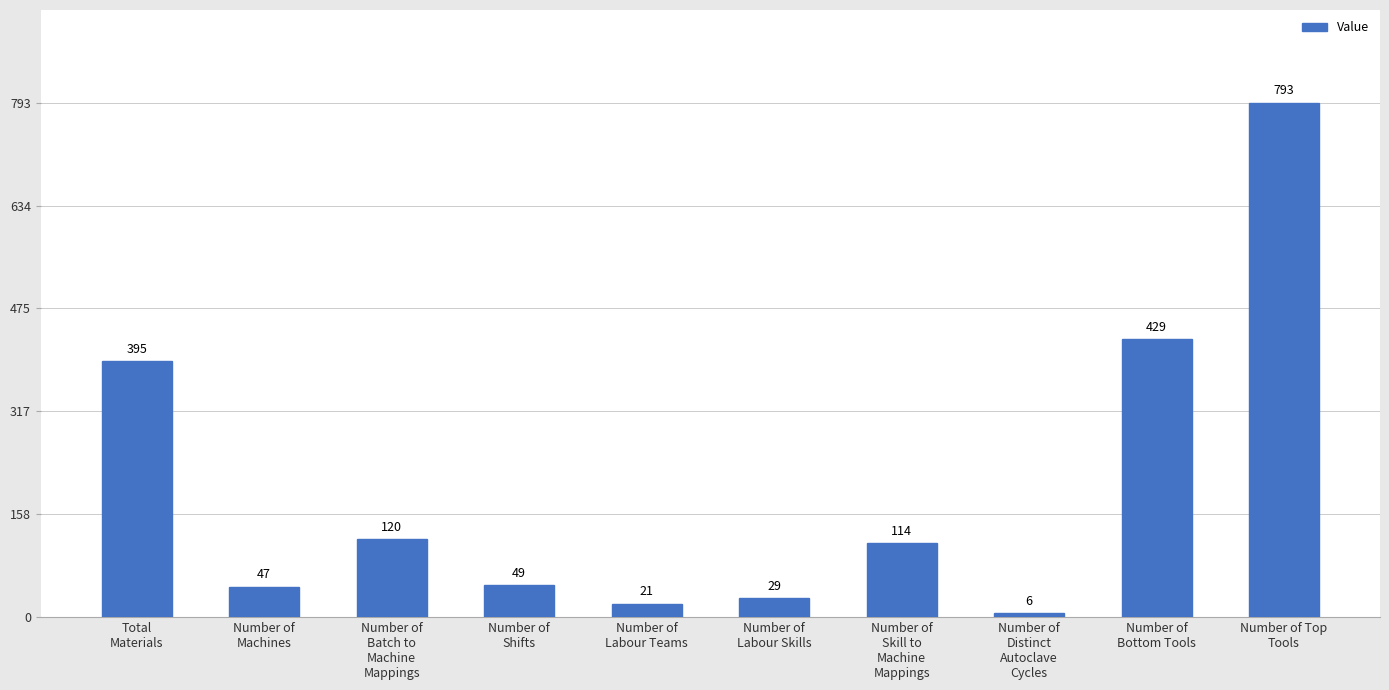

At which label is the value closest to 399?

Total
Materials